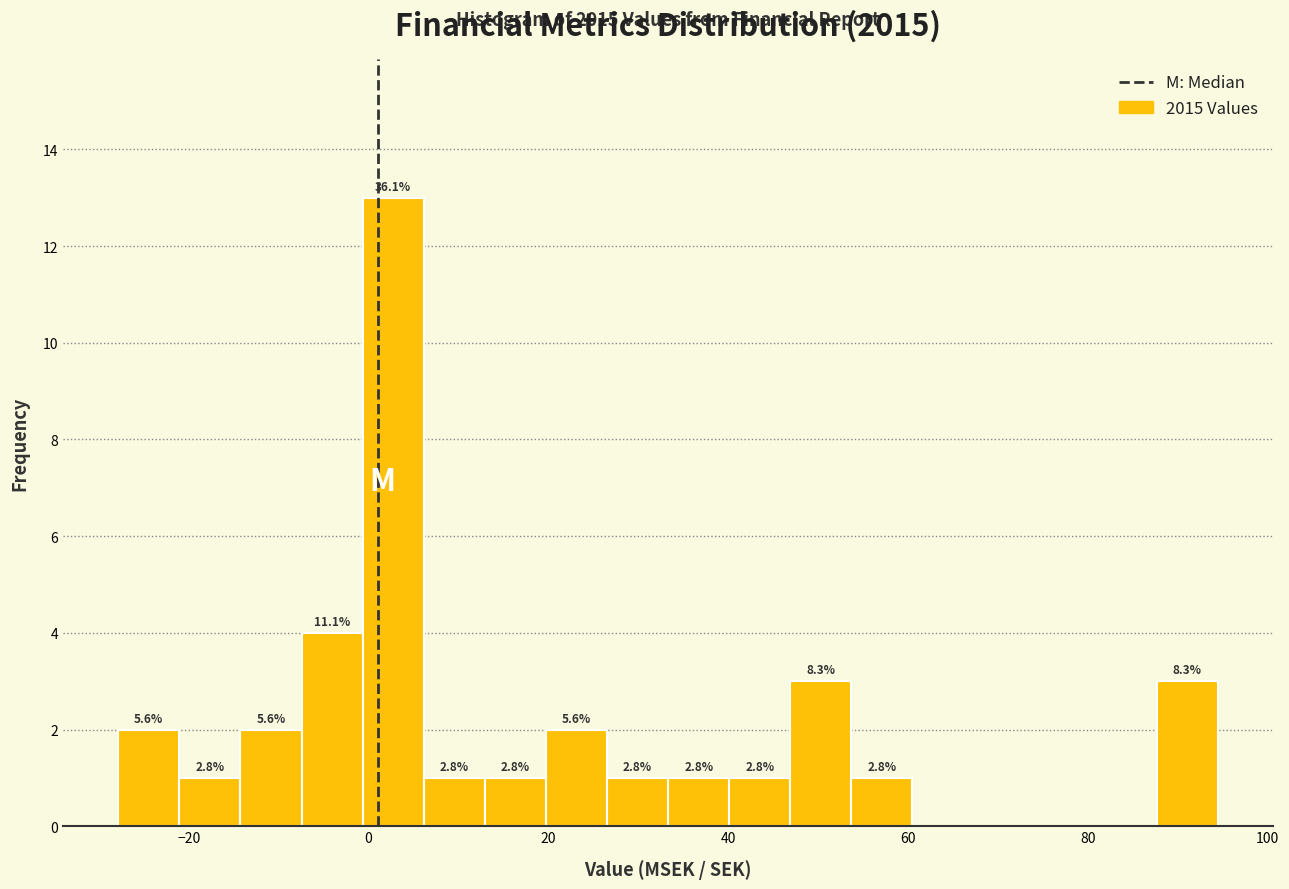

Around what value on the x-axis is the tallest bar? Give the approximate position of its centre, as read against the axis.

2